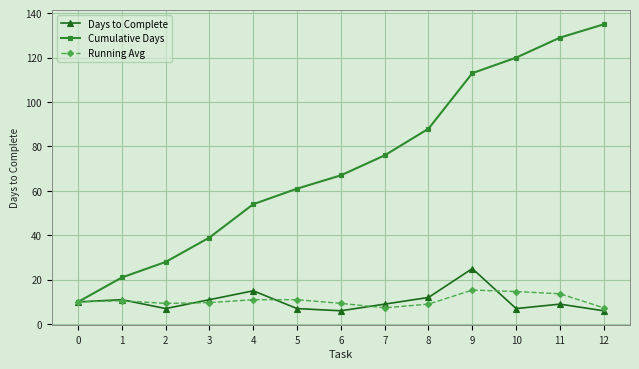

Is the value of Running Avg at 10 greater than the value of Days to Complete at 0?

Yes